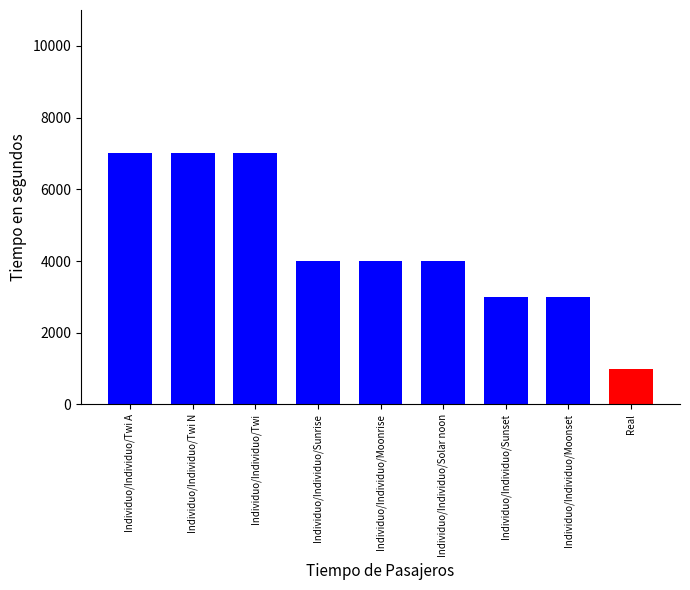

What is the value of the 3rd bar from the left?

7000